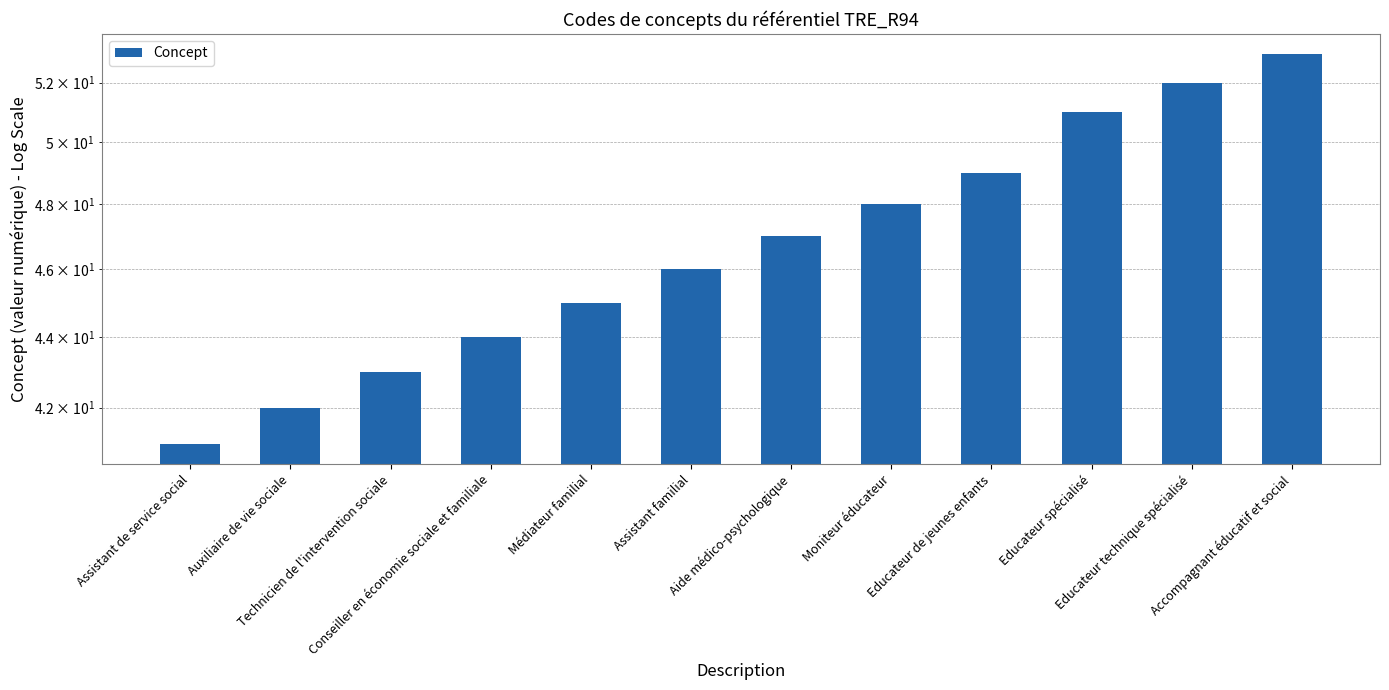

True or false: the data shows 71 at Assistant de service social.

False